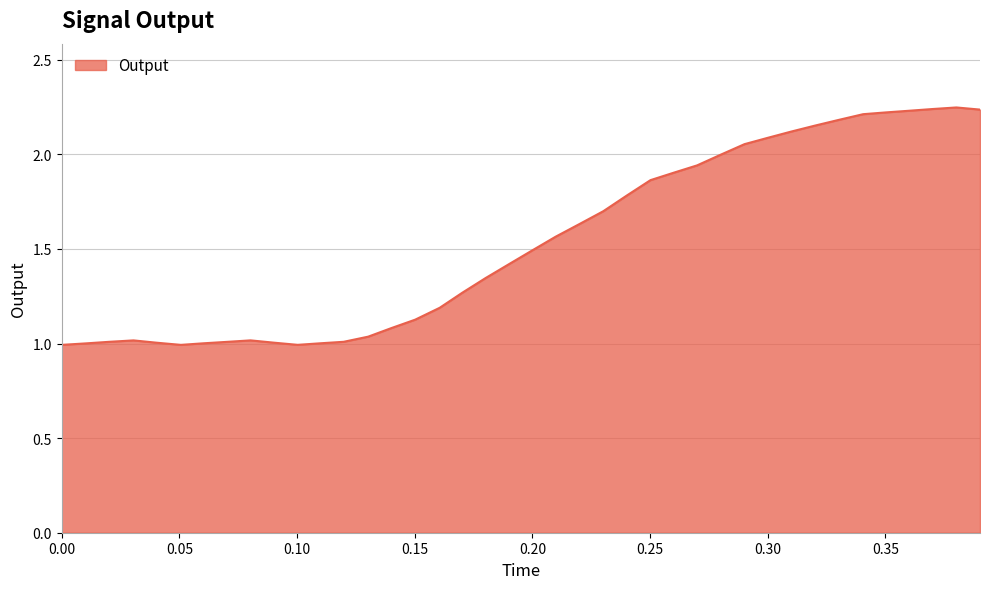

Is this an area chart (filled region under the line)?

Yes